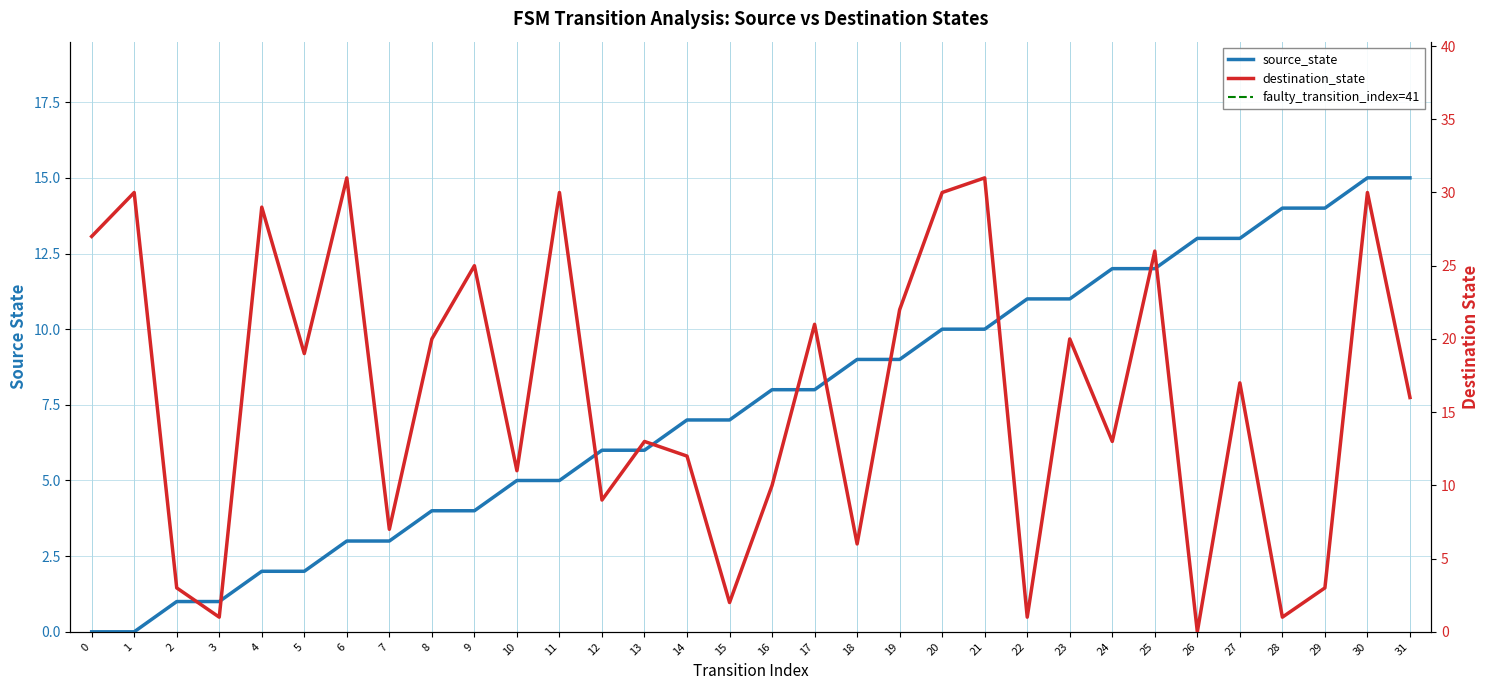

How many interior local valleys does the destination_state series have?

11